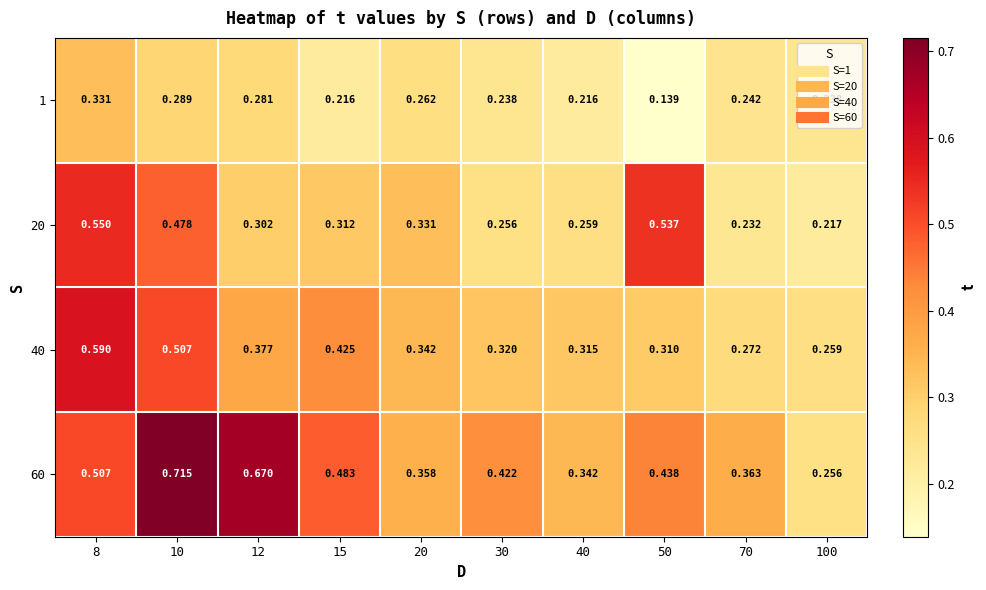

Is the value of 20 at 8 greater than the value of 60 at 10?

No